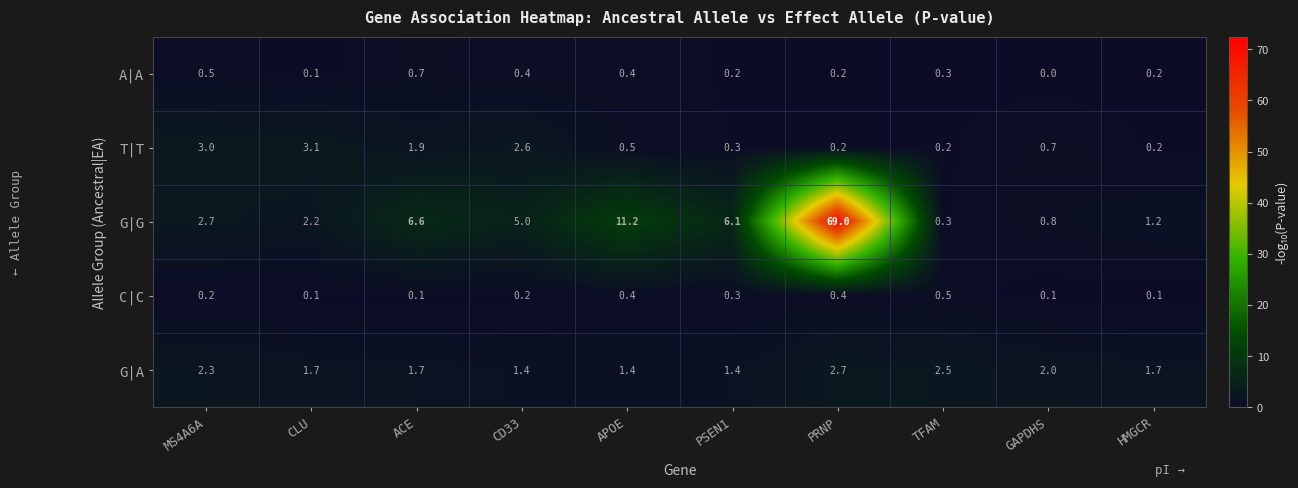

What is the difference between the second highest and second lowest values in the G|G series?

10.4